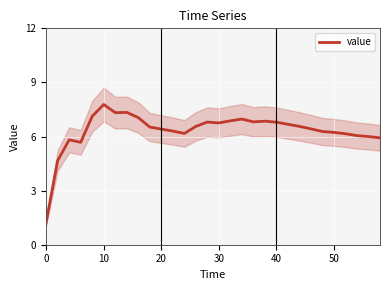

Which category has the highest value in the value series?

10